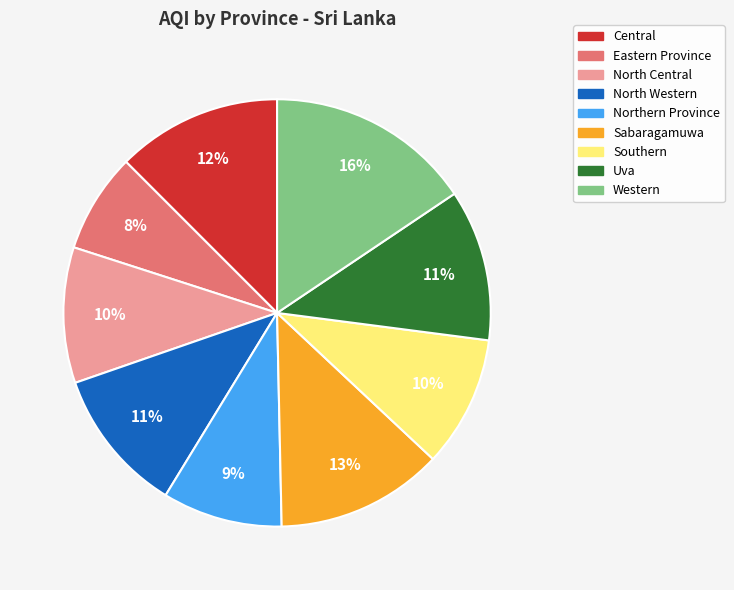

What is the largest slice in the pie chart?

Western